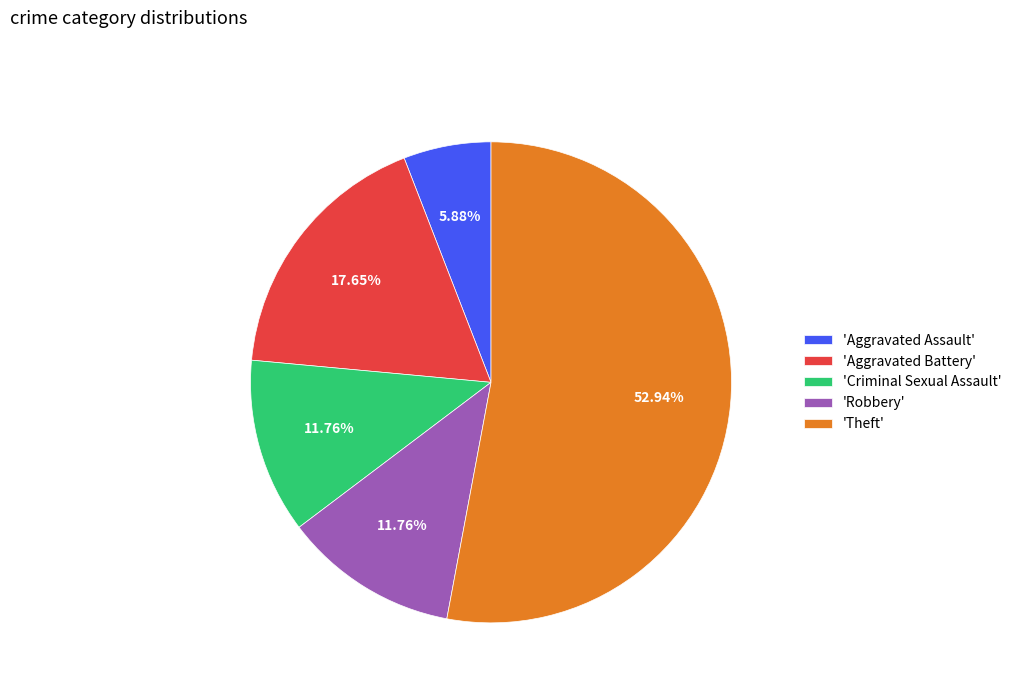

Is the sum of 'Criminal Sexual Assault' and 'Robbery' greater than half?

No